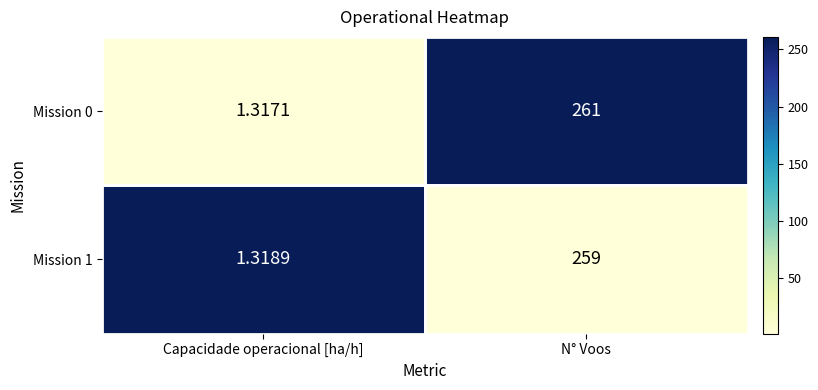

Which category has the lowest value in the Mission 0 series?

Capacidade operacional [ha/h]